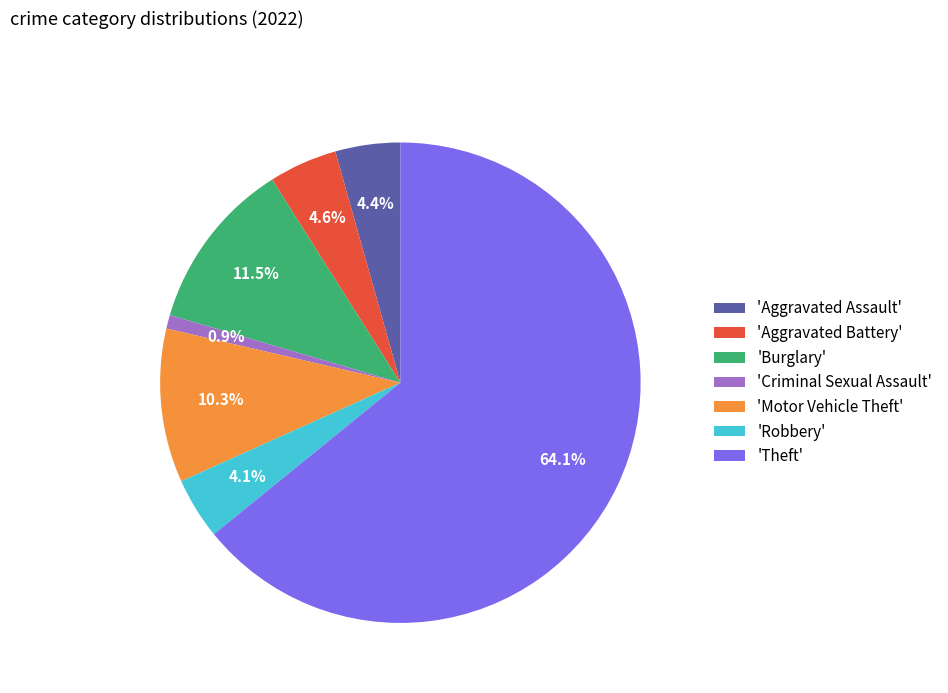

To the nearest percent, what is the average slice percentage?

14%